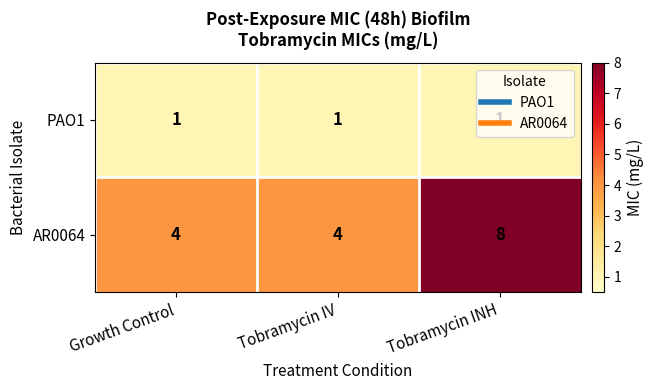

What is the sum of all AR0064 values?

16